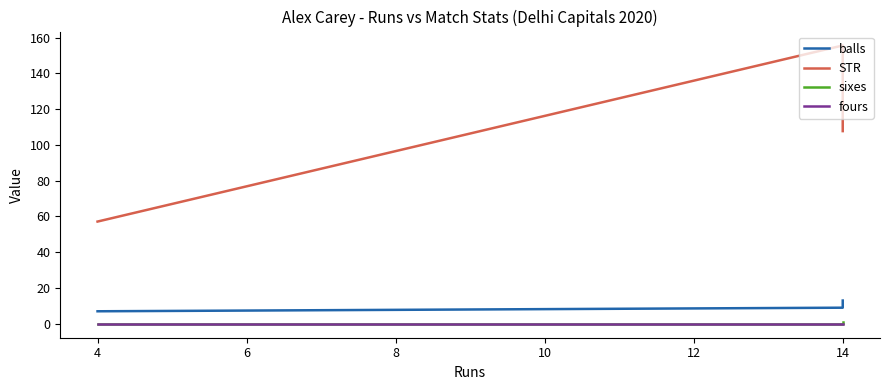

Which series has the largest total across all categories?

STR